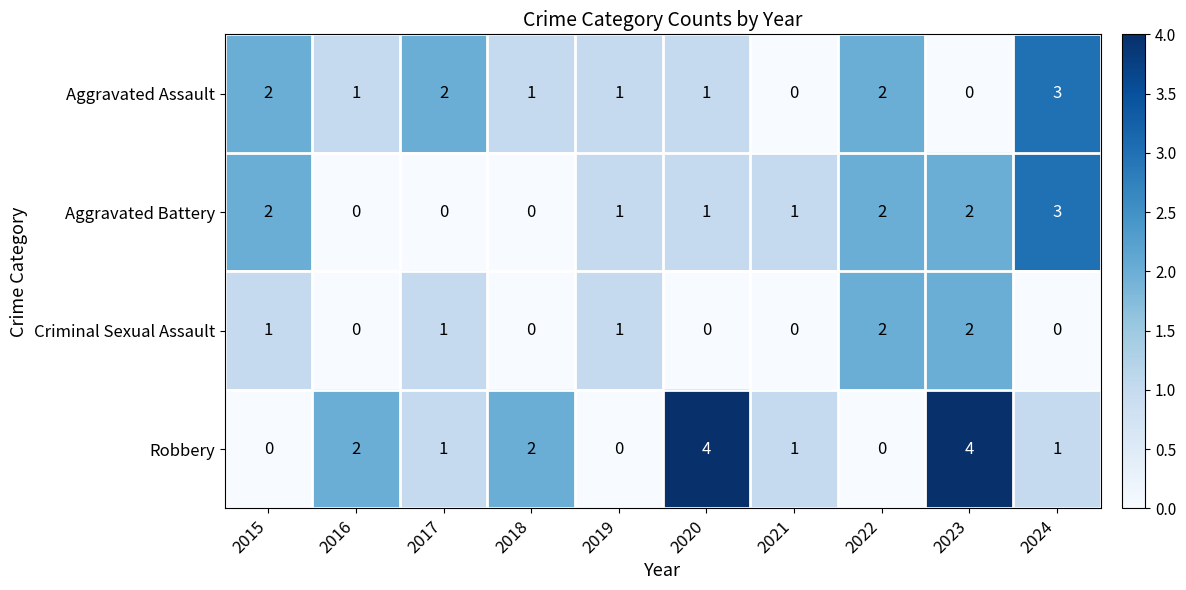

What is the total value across all series at 2015?

5